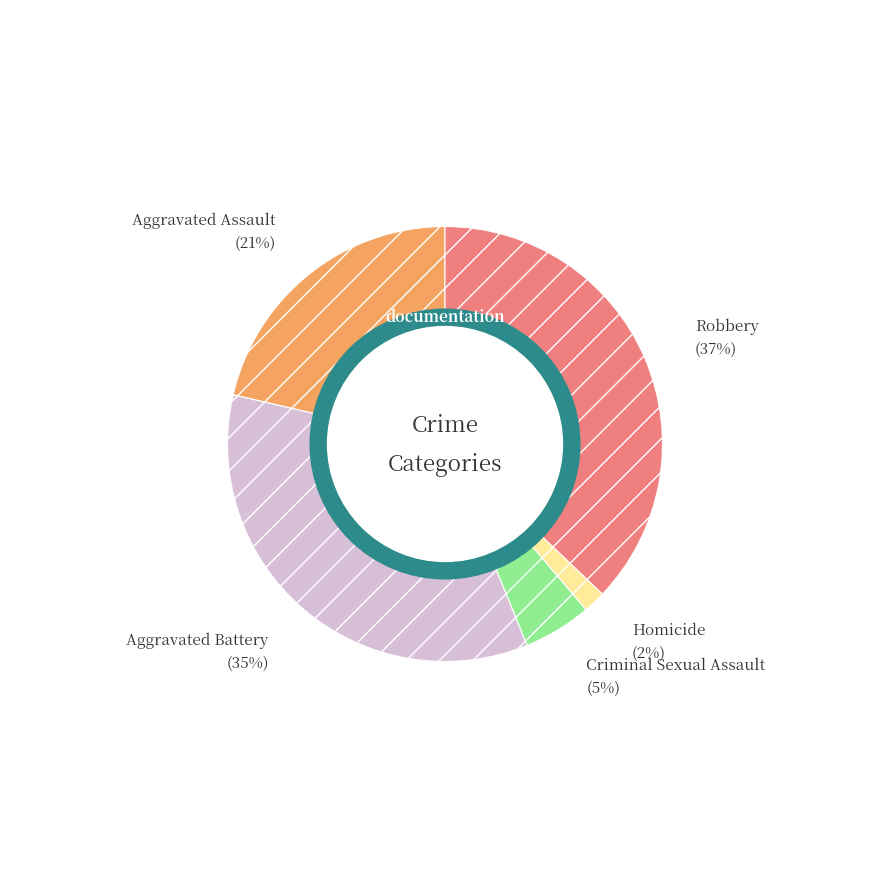

Which category has the smallest portion of the pie?

Homicide